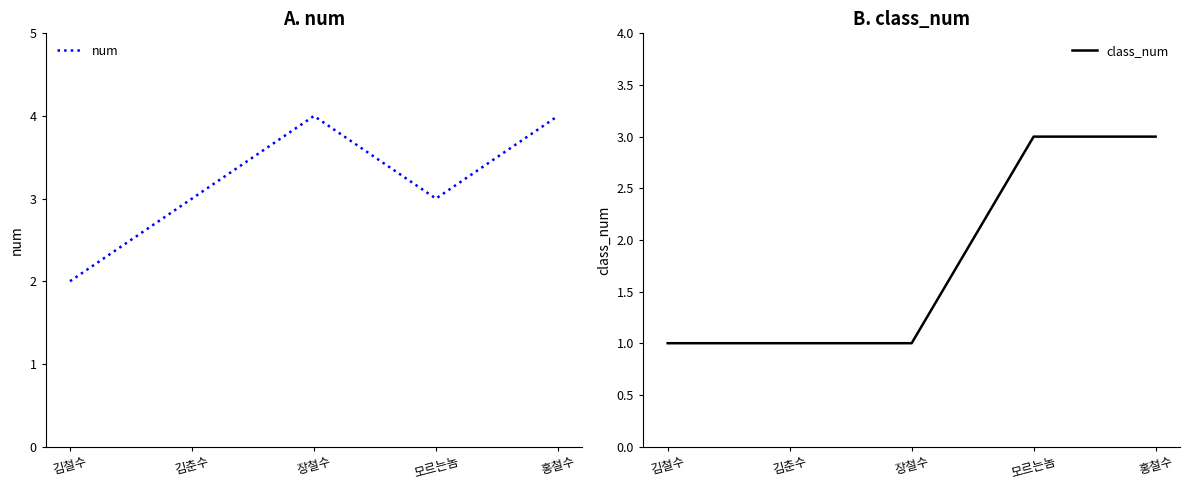

What is the value of the class_num point at the 2nd from the left?

1